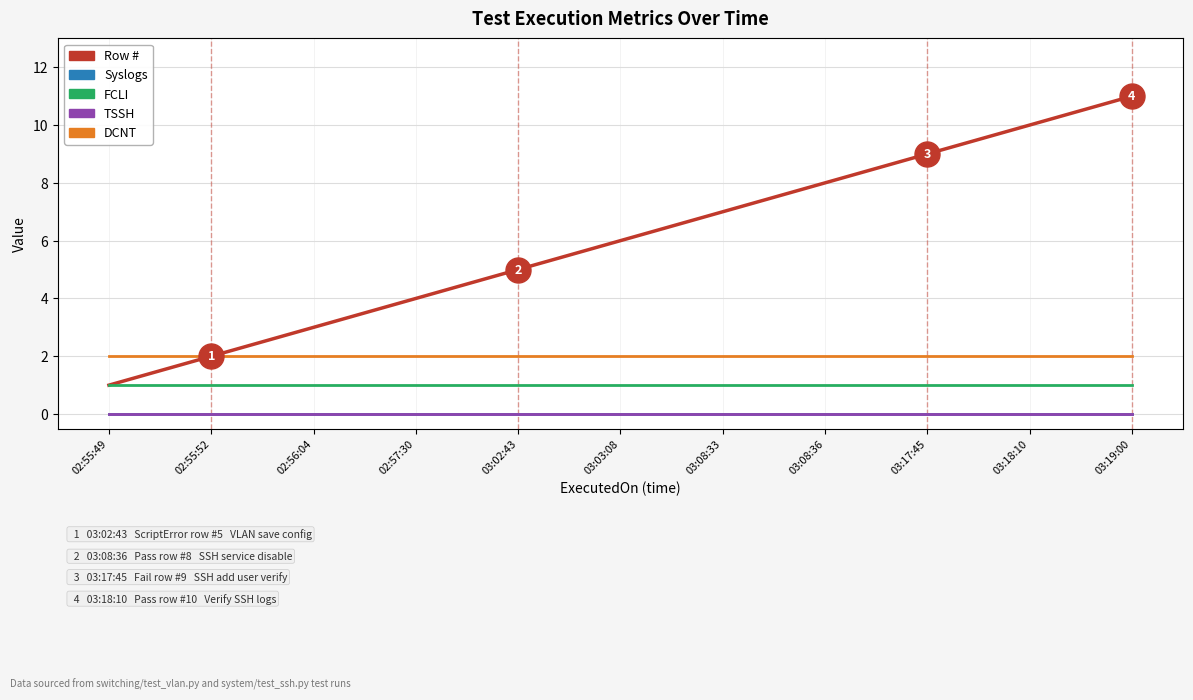

Reading left to right, transcribe all the data shown in this chart.

Row #: 02:55:49=1	02:55:52=2	02:56:04=3	02:57:30=4	03:02:43=5	03:03:08=6	03:08:33=7	03:08:36=8	03:17:45=9	03:18:10=10	03:19:00=11
Syslogs: 02:55:49=0	02:55:52=0	02:56:04=0	02:57:30=0	03:02:43=0	03:03:08=0	03:08:33=0	03:08:36=0	03:17:45=0	03:18:10=0	03:19:00=0
FCLI: 02:55:49=1	02:55:52=1	02:56:04=1	02:57:30=1	03:02:43=1	03:03:08=1	03:08:33=1	03:08:36=1	03:17:45=1	03:18:10=1	03:19:00=1
TSSH: 02:55:49=0	02:55:52=0	02:56:04=0	02:57:30=0	03:02:43=0	03:03:08=0	03:08:33=0	03:08:36=0	03:17:45=0	03:18:10=0	03:19:00=0
DCNT: 02:55:49=2	02:55:52=2	02:56:04=2	02:57:30=2	03:02:43=2	03:03:08=2	03:08:33=2	03:08:36=2	03:17:45=2	03:18:10=2	03:19:00=2